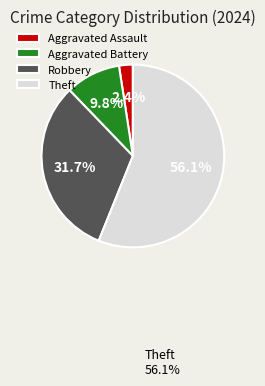

What is the smallest slice in the pie chart?

Aggravated Assault